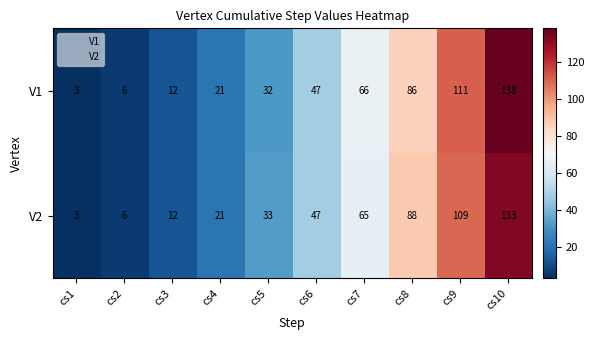

Which series has the widest spread of values?

V1